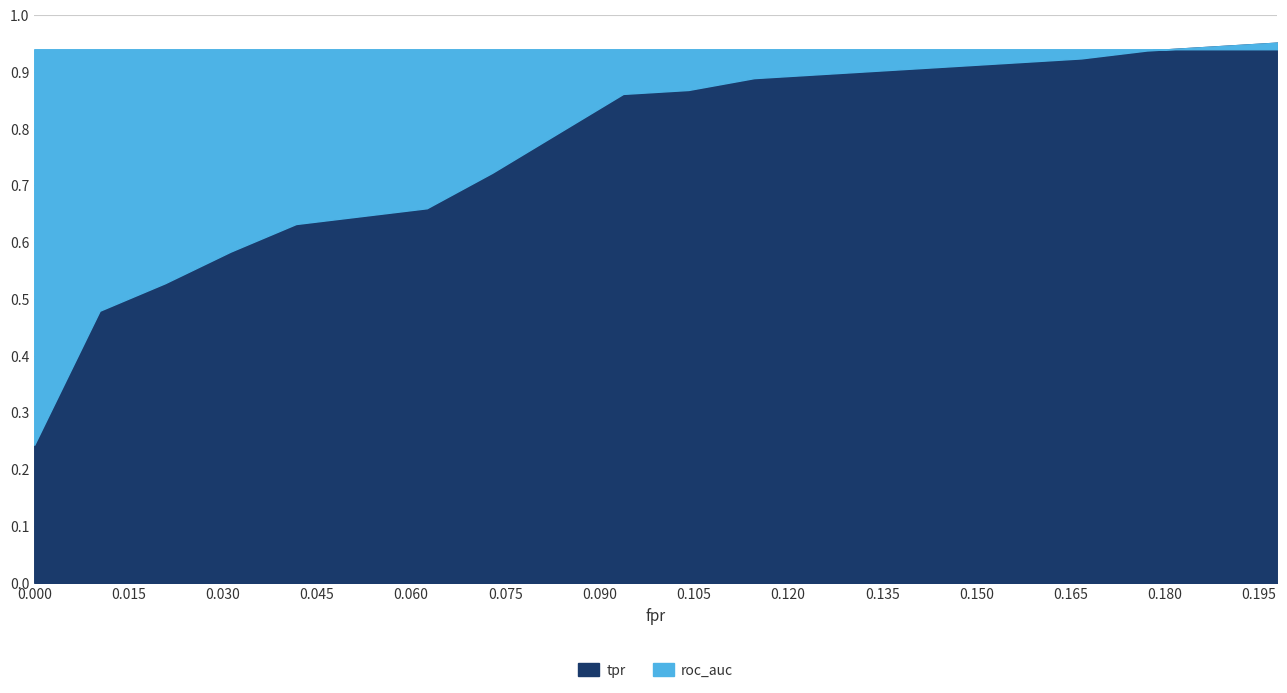

True or false: roc_auc and fpr intersect in this chart.

False